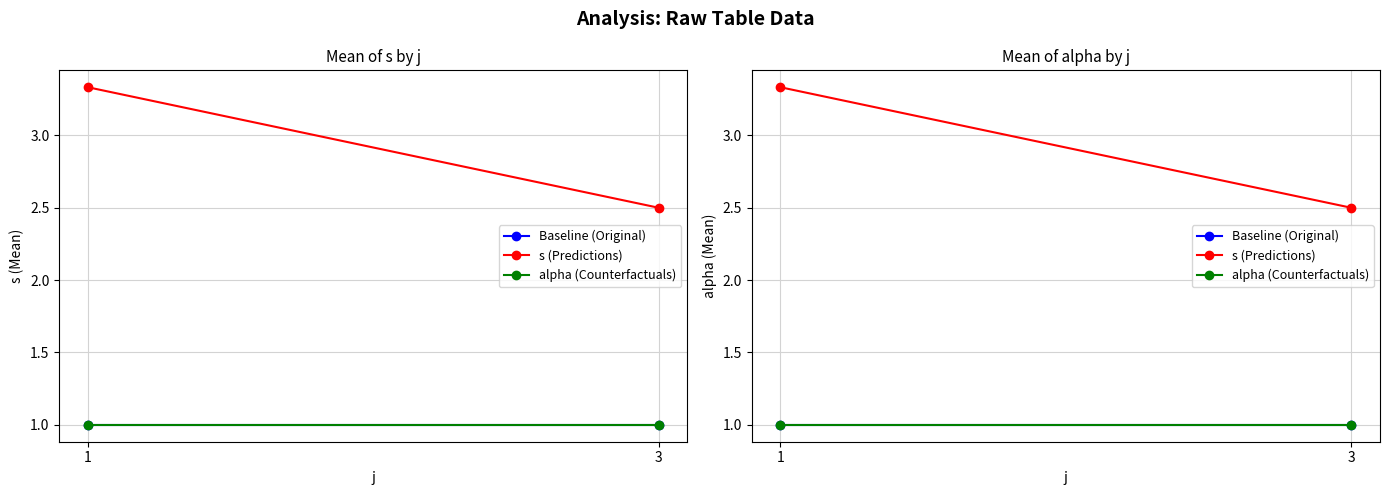

Is this an area chart (filled region under the line)?

No